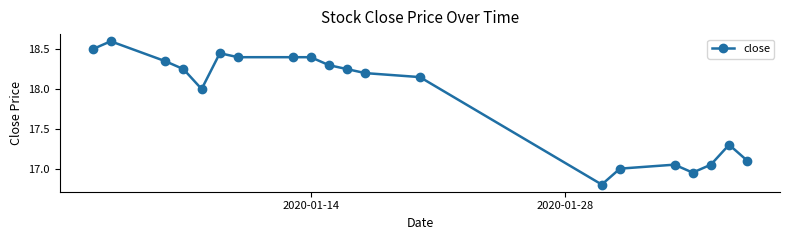

What is the difference between the maximum and minimum values?

1.8